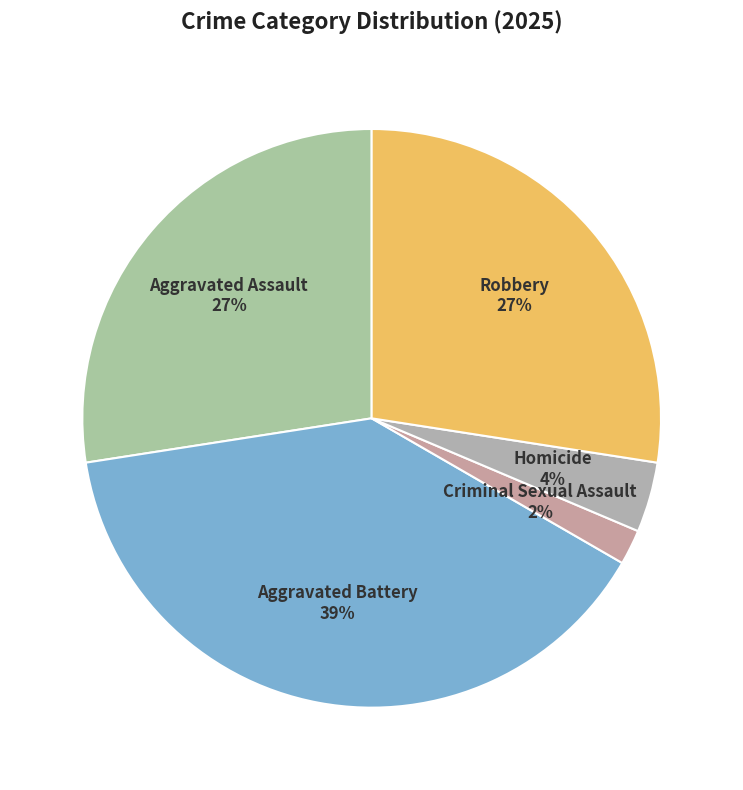

Which category has the biggest portion of the pie?

Aggravated Battery